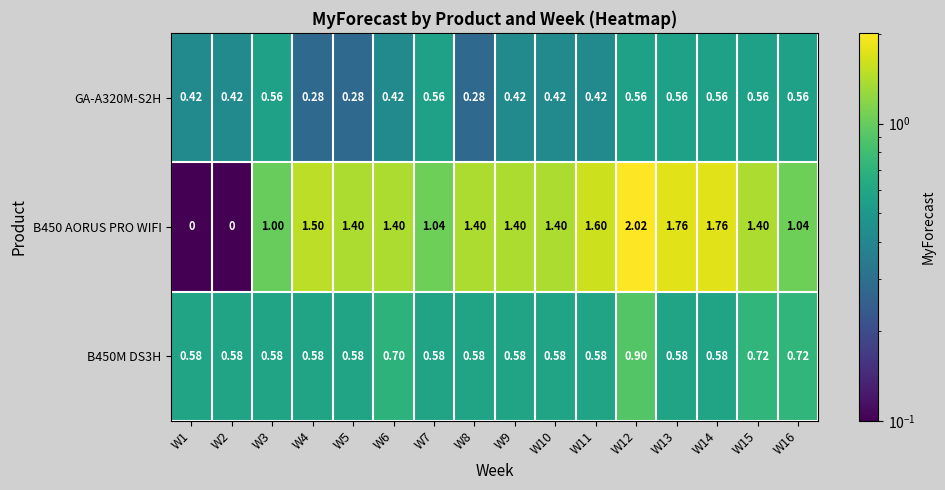

Which series has the largest range (max minus min)?

B450 AORUS PRO WIFI